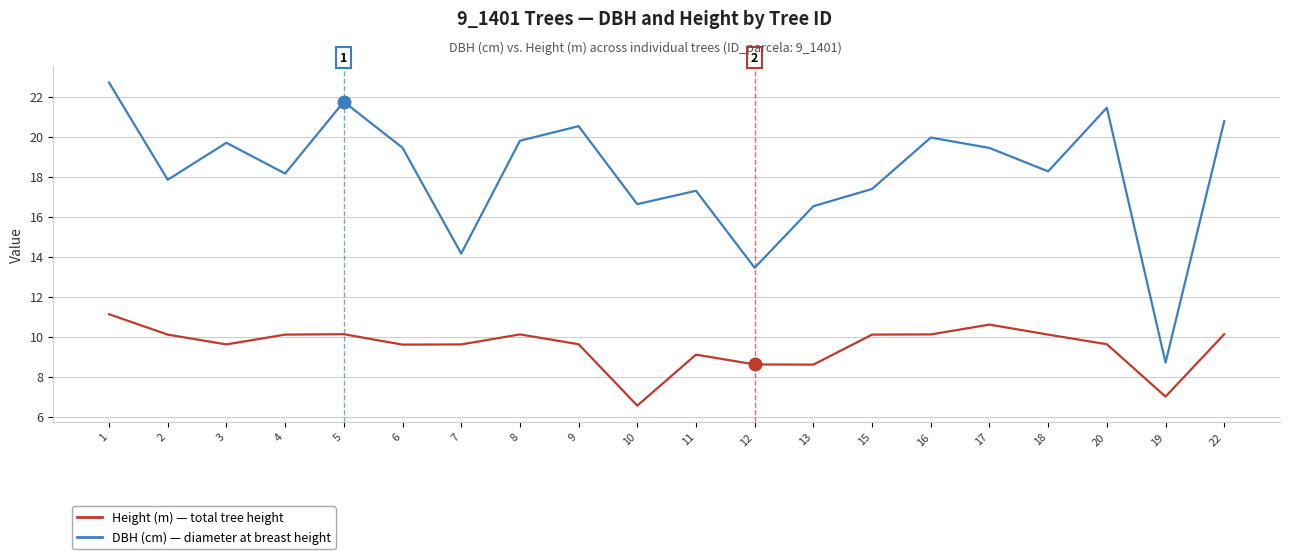

The value of Height (m) — total tree height at 15 is 10.1. True or false?

True